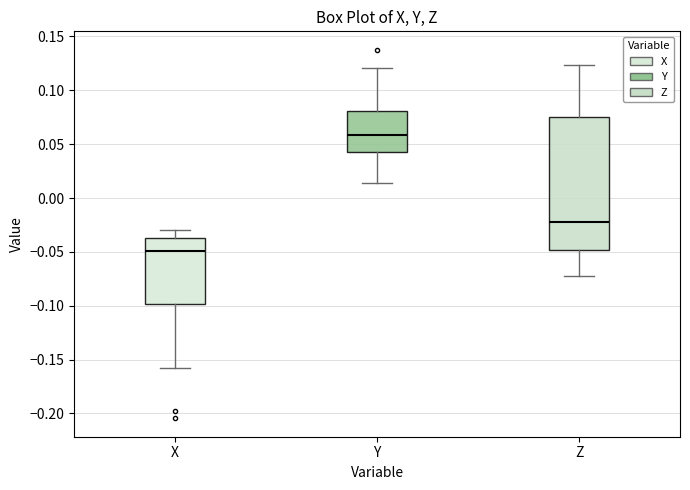

Reading left to right, transcribe this box plot: for each box, give where its median line is, the range the box spans, and where its two whiskers end, as read against the y-axis. The values are not printed on the chart, so give them approximately, as read against the axis.

X: median -0.050, box -0.100 to -0.035, whiskers -0.160 to -0.030
Y: median 0.060, box 0.045 to 0.080, whiskers 0.015 to 0.120
Z: median -0.020, box -0.050 to 0.075, whiskers -0.070 to 0.125